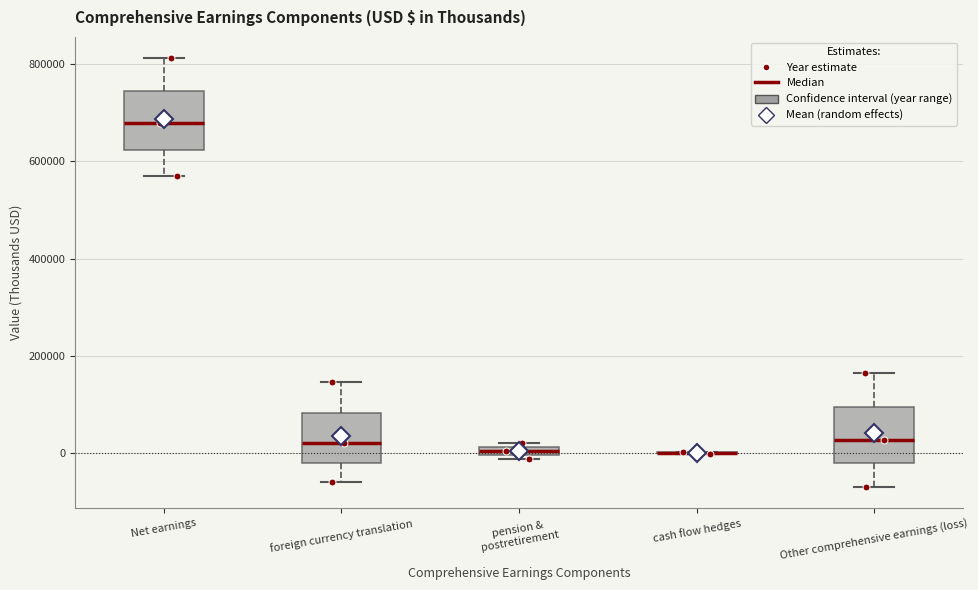

Where is the upper edge of the box for Net earnings on the y-axis? The values are not printed on the chart, so give them approximately, as read against the axis.

740000